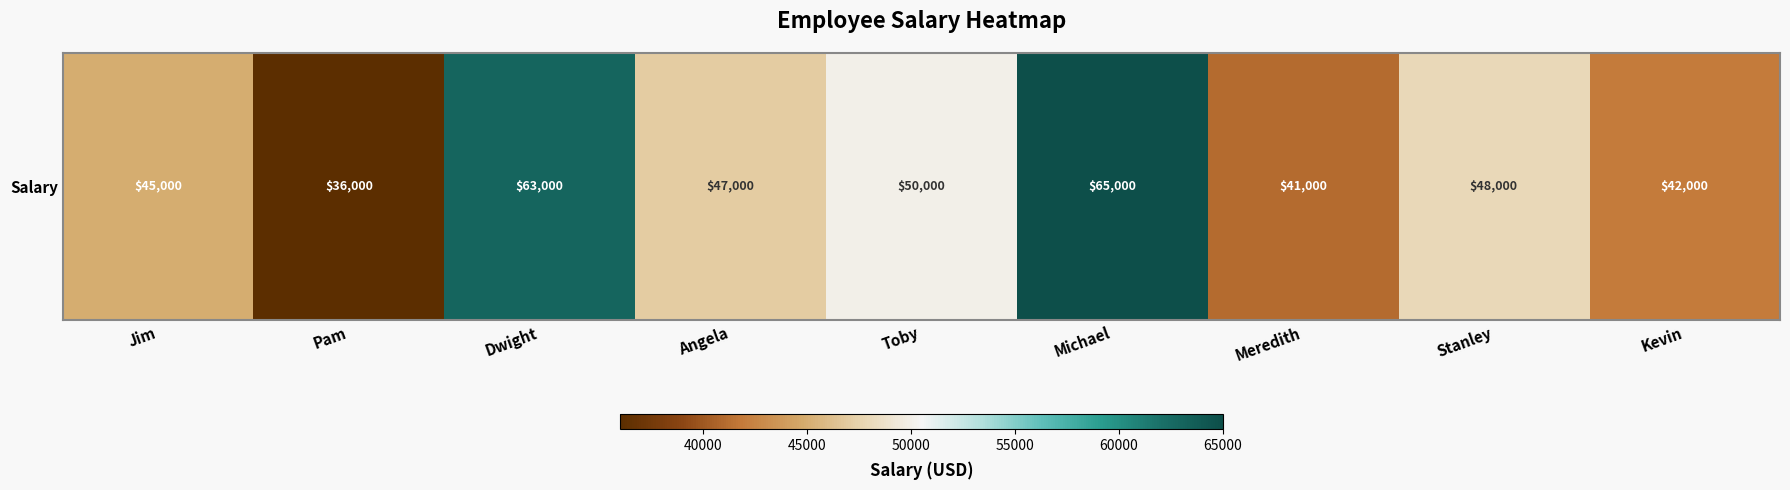

The chart shows a value of 45000 at Jim. True or false?

True